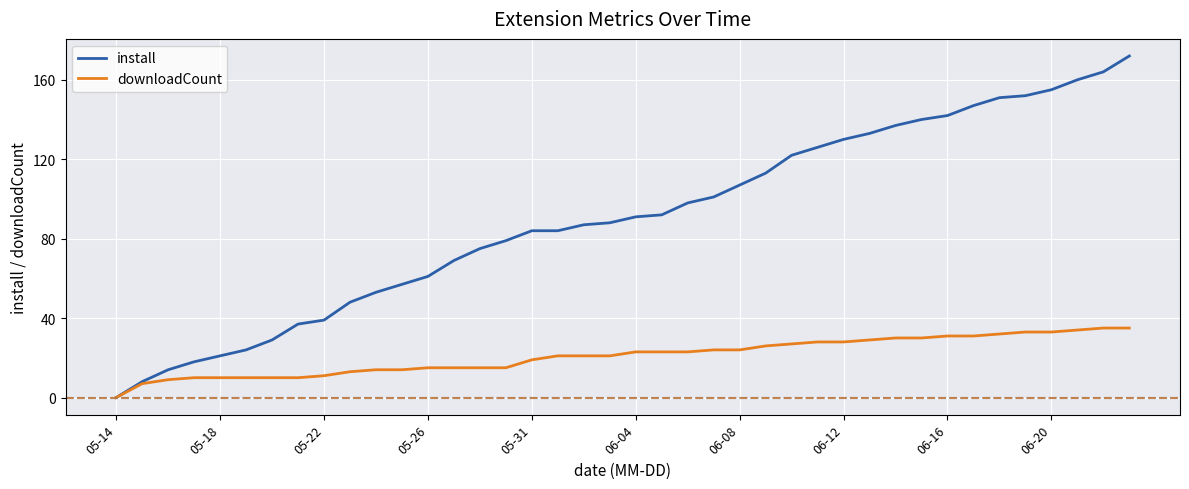

Which series has the widest spread of values?

install